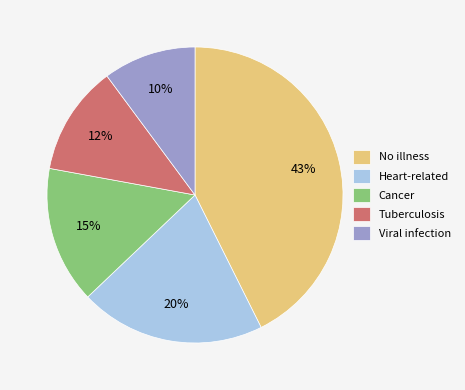

Which has a higher value, Tuberculosis or Cancer?

Cancer